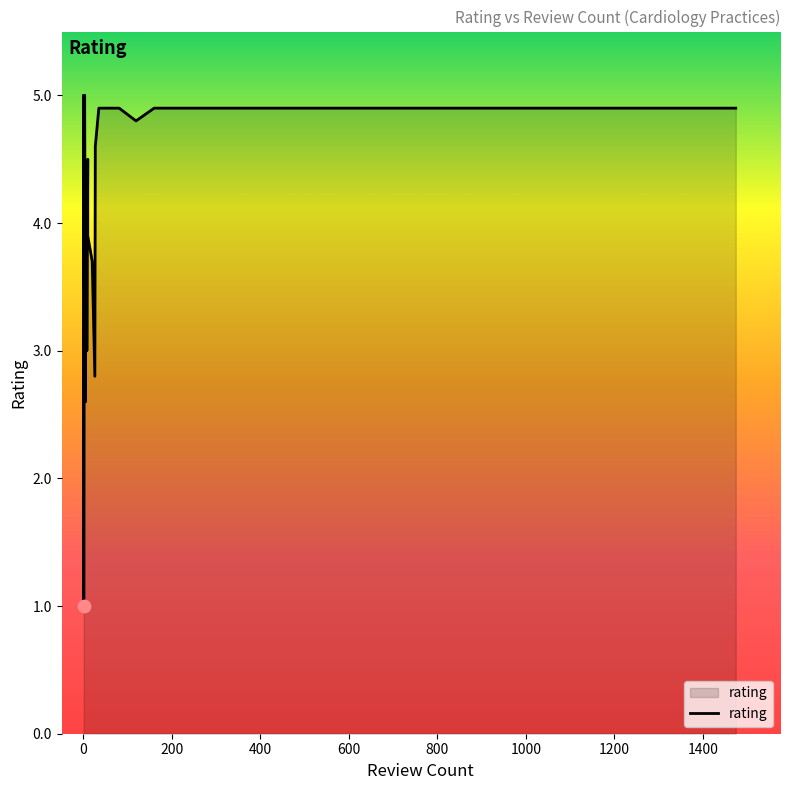

What is the ratio of the value at 20 to the value at 81?

0.8